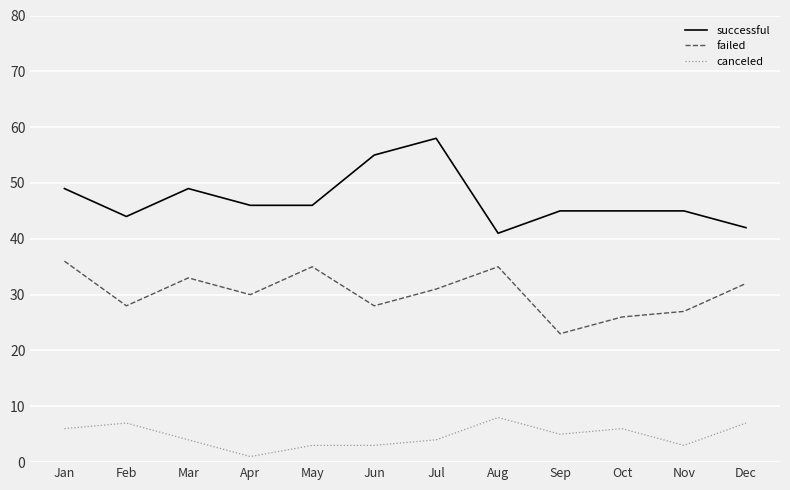

Does the chart have visible grid lines?

Yes